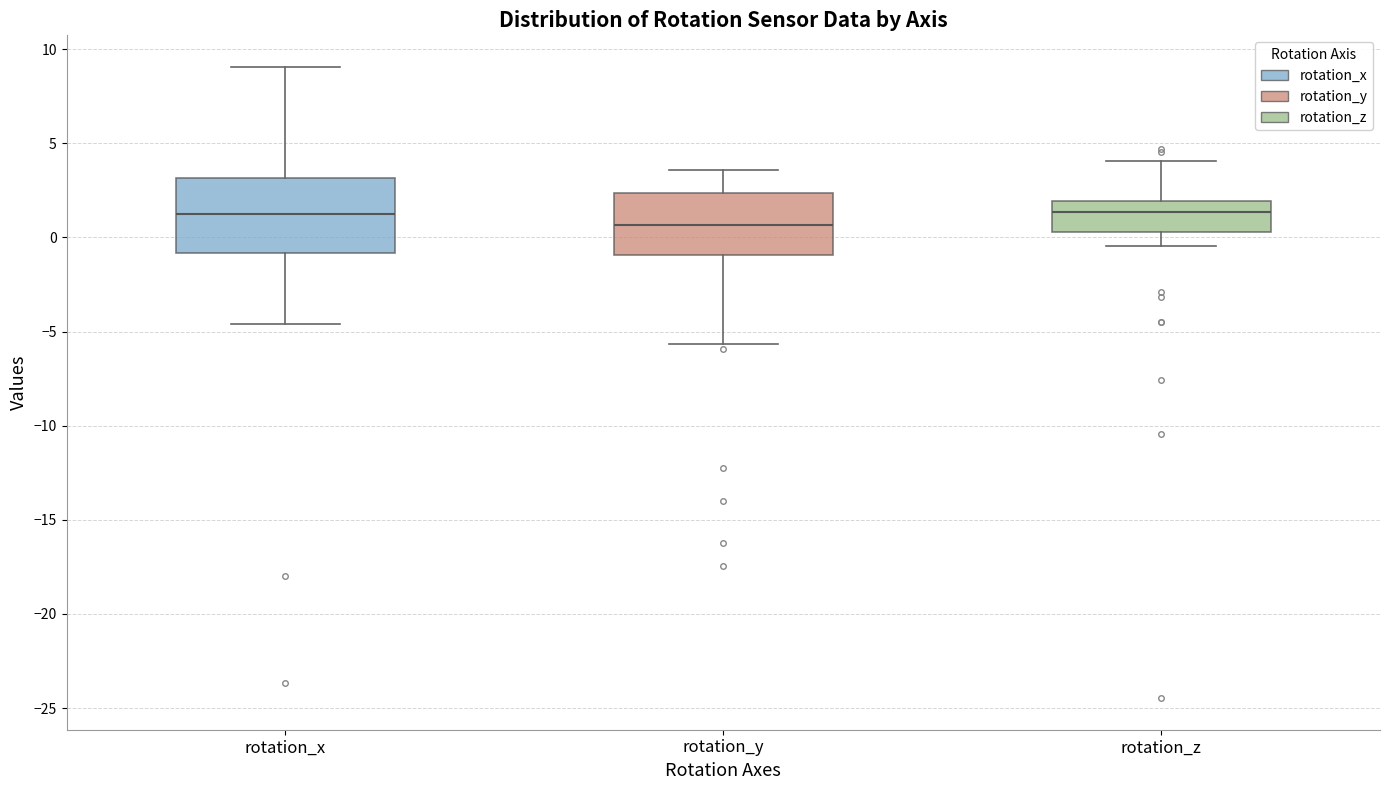

Where does the median line of the box for rotation_x sit on the y-axis? The values are not printed on the chart, so give them approximately, as read against the axis.

1.0